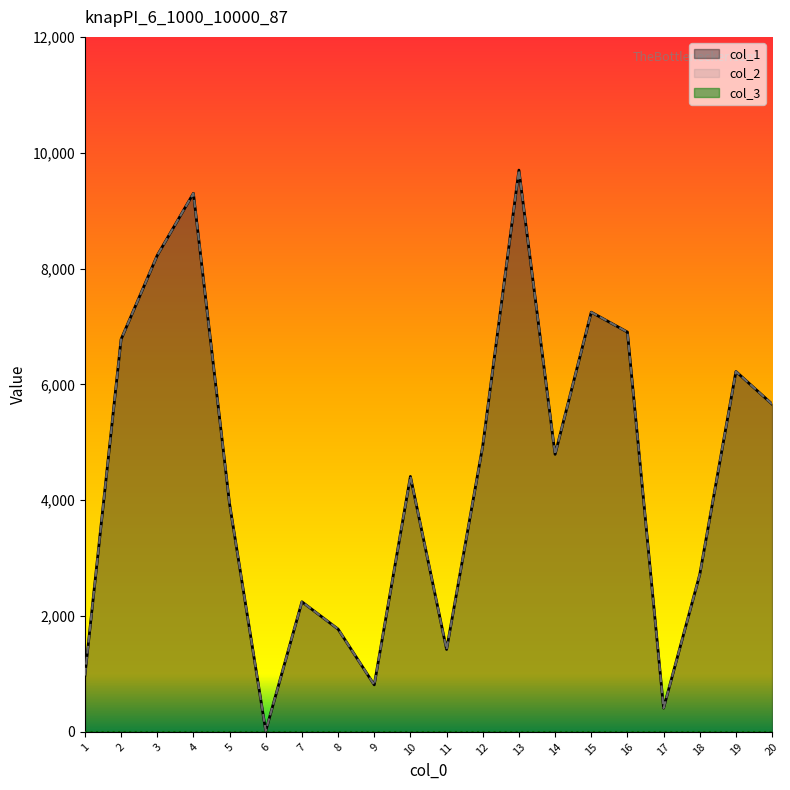

True or false: col_1 and col_2 cross at least once.

False